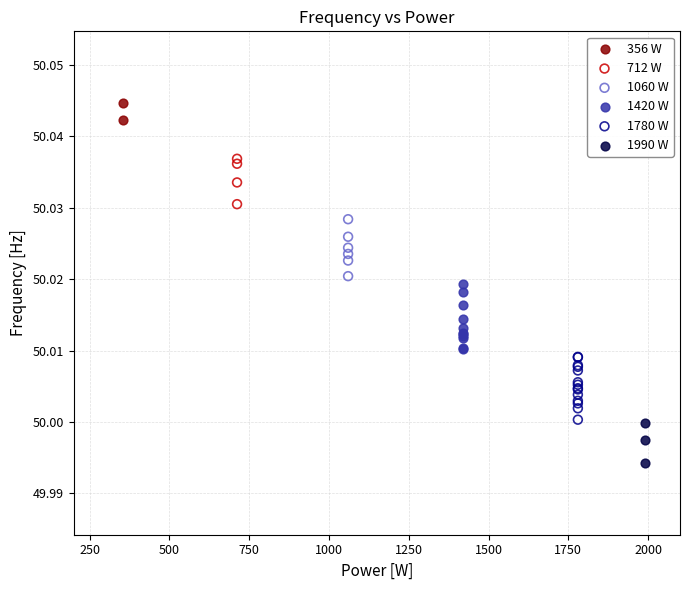

What are all the series names shown in the legend?

356 W, 712 W, 1060 W, 1420 W, 1780 W, 1990 W